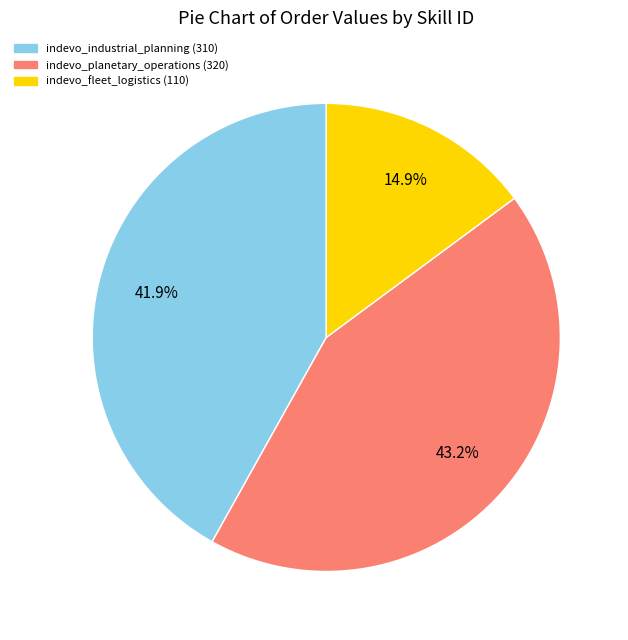

What is the largest slice in the pie chart?

indevo_planetary_operations